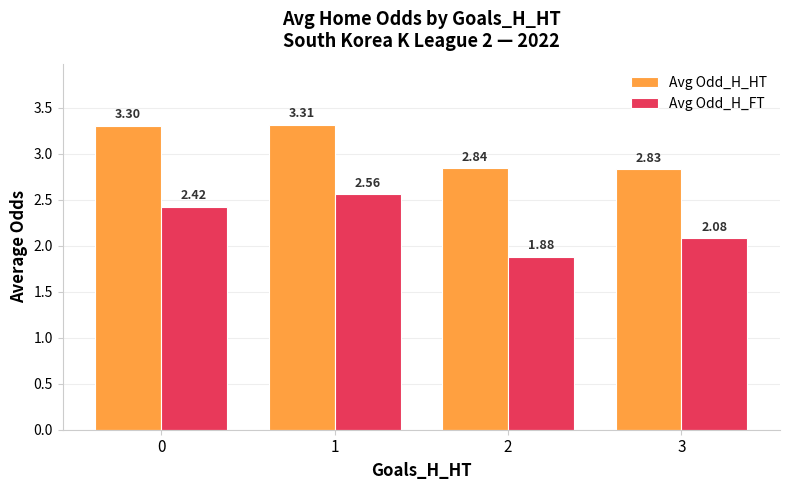

Which series has the widest spread of values?

Avg Odd_H_FT